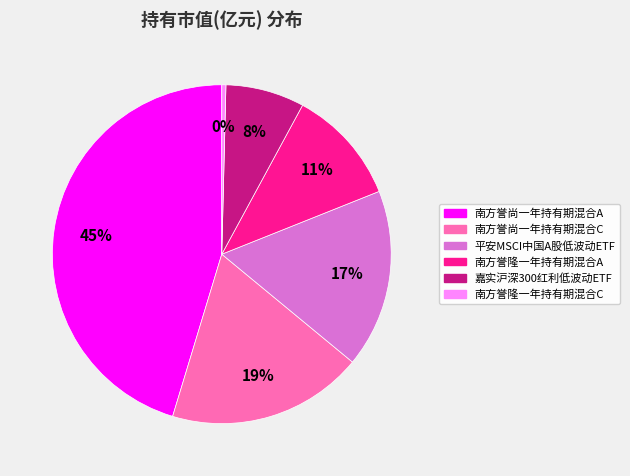

To the nearest percent, what is the difference between the 南方誉尚一年持有期混合C and 嘉实沪深300红利低波动ETF slice percentages?

11%